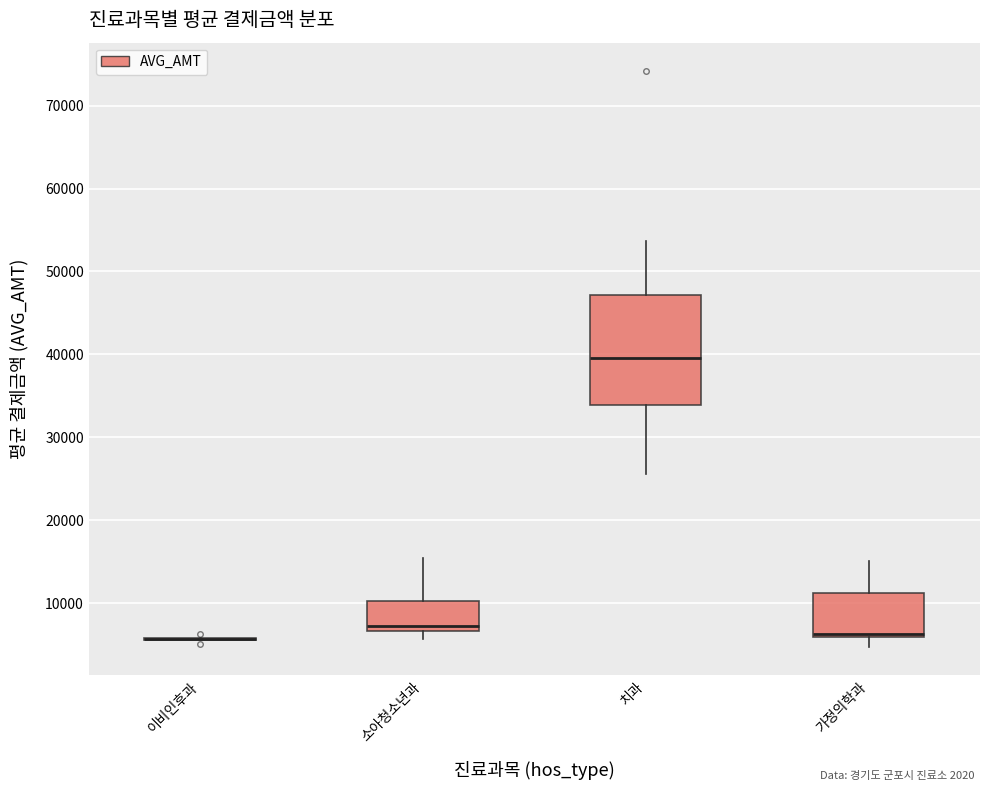

Reading left to right, transcribe this box plot: for each box, give where its median line is, the range the box spans, and where its two whiskers end, as read against the y-axis. The values are not printed on the chart, so give them approximately, as read against the axis.

이비인후과: box collapsed to a line at 6000, whiskers 6000 to 6000
소아청소년과: median 7000 (just above the box's lower edge), box 7000 to 10000, whiskers 6000 to 15000
치과: median 40000, box 34000 to 47000, whiskers 26000 to 54000
가정의학과: median 6000 (just above the box's lower edge), box 6000 to 11000, whiskers 5000 to 15000